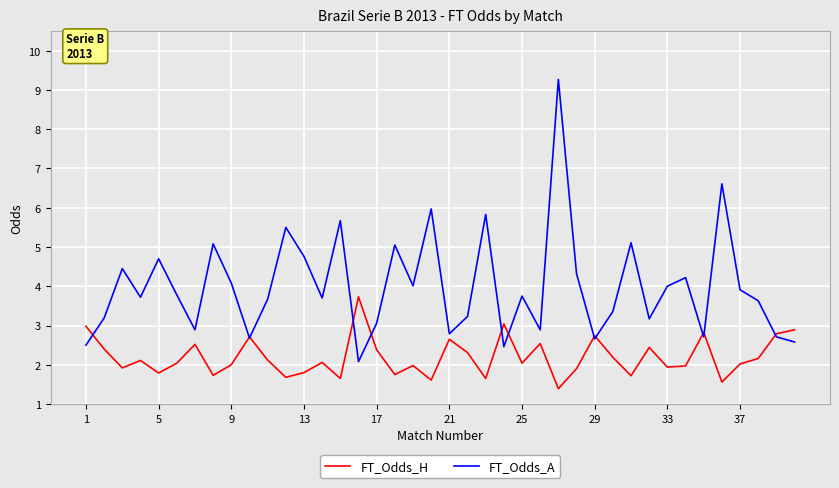

What are all the series names shown in the legend?

FT_Odds_H, FT_Odds_A